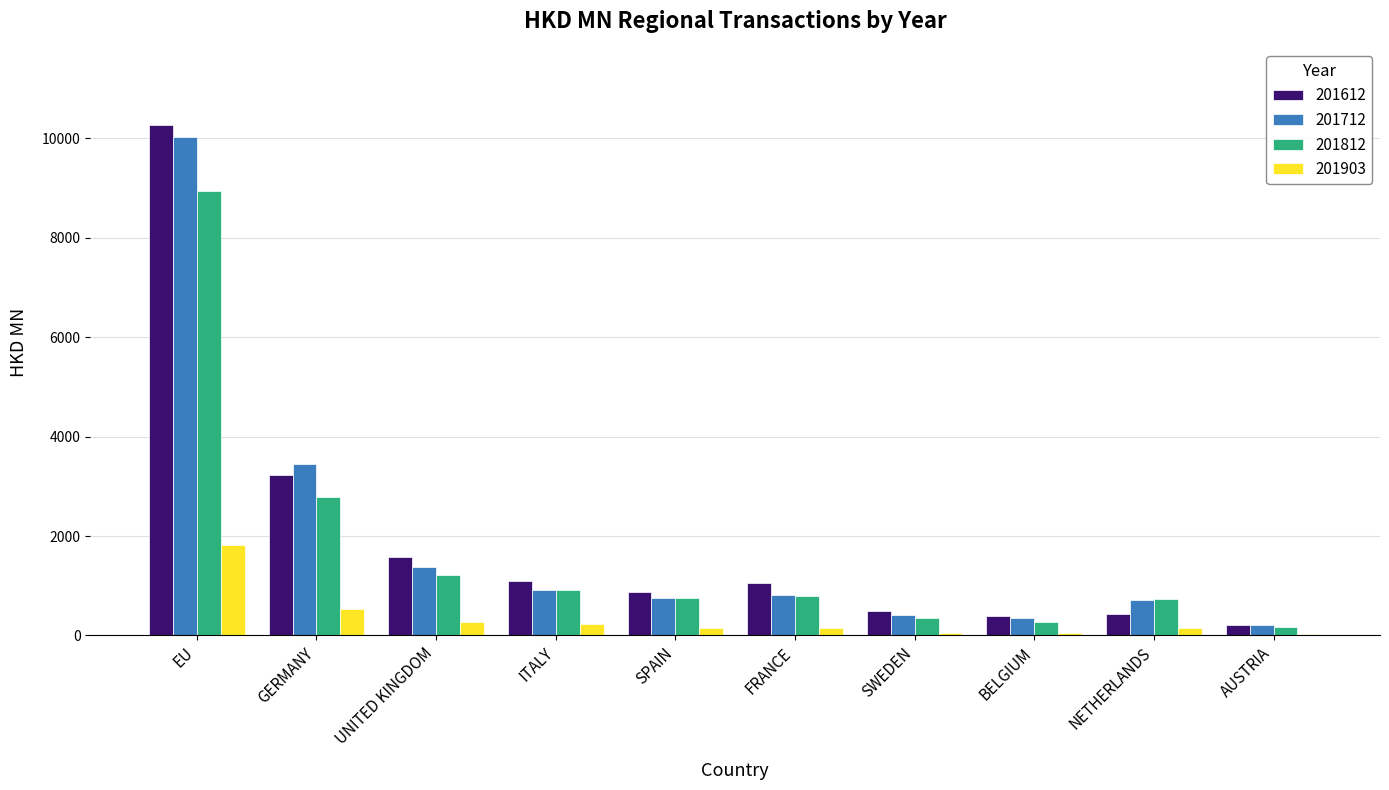

What is the maximum value for 201612?

10261.5